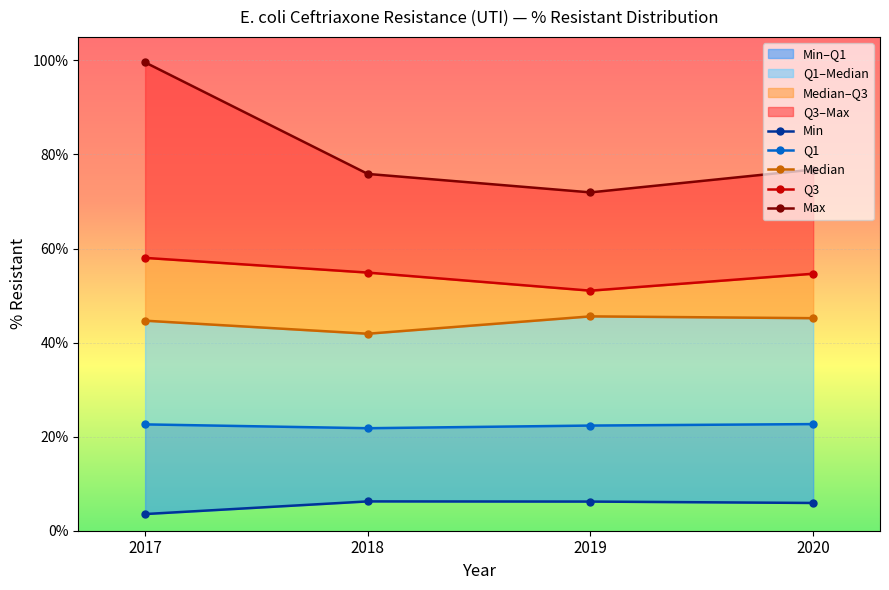

Reading right to left, transcribe all the data shown in this chart.

Min: 5.9	6.2	6.2	3.5
Q1: 22.7	22.4	21.8	22.6
Median: 45.2	45.6	41.9	44.7
Q3: 54.6	51.0	54.9	58.0
Max: 76.8	71.9	75.9	99.6